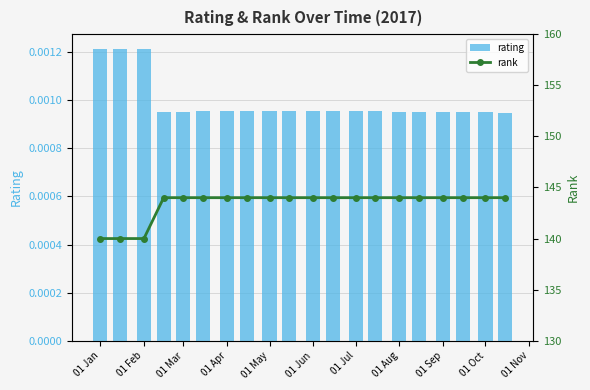

Count the rating values in the range 0 to 1.

20